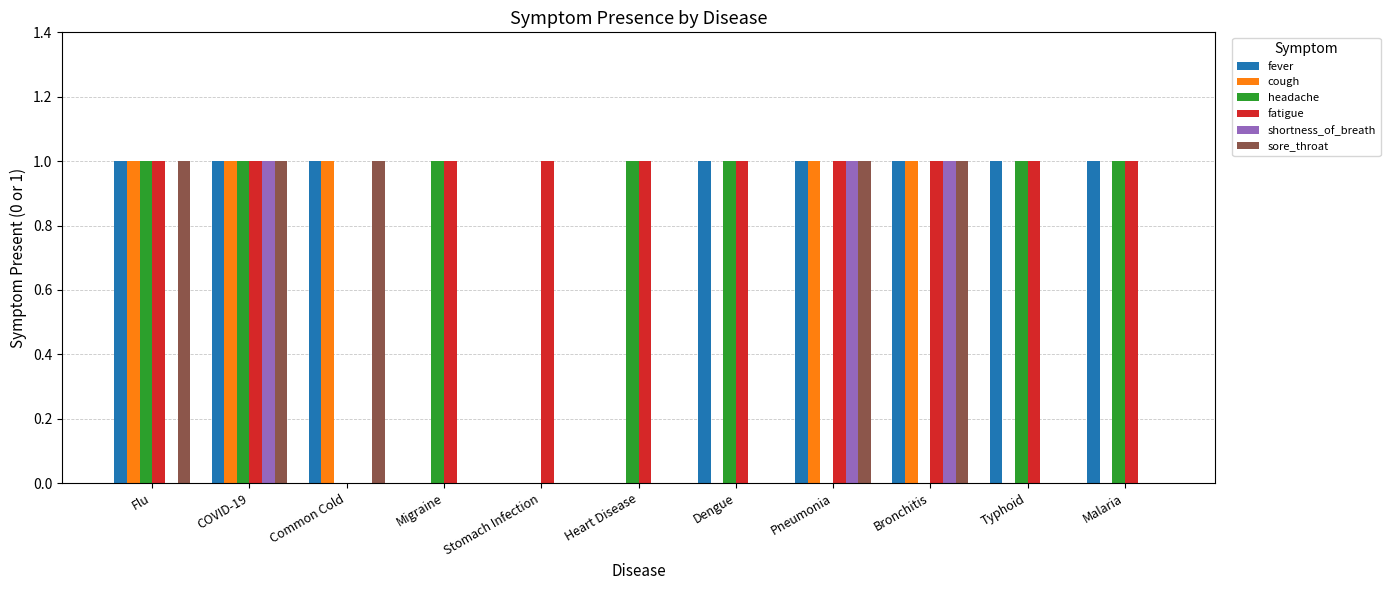

The headache series shows 0 at Heart Disease. True or false?

False